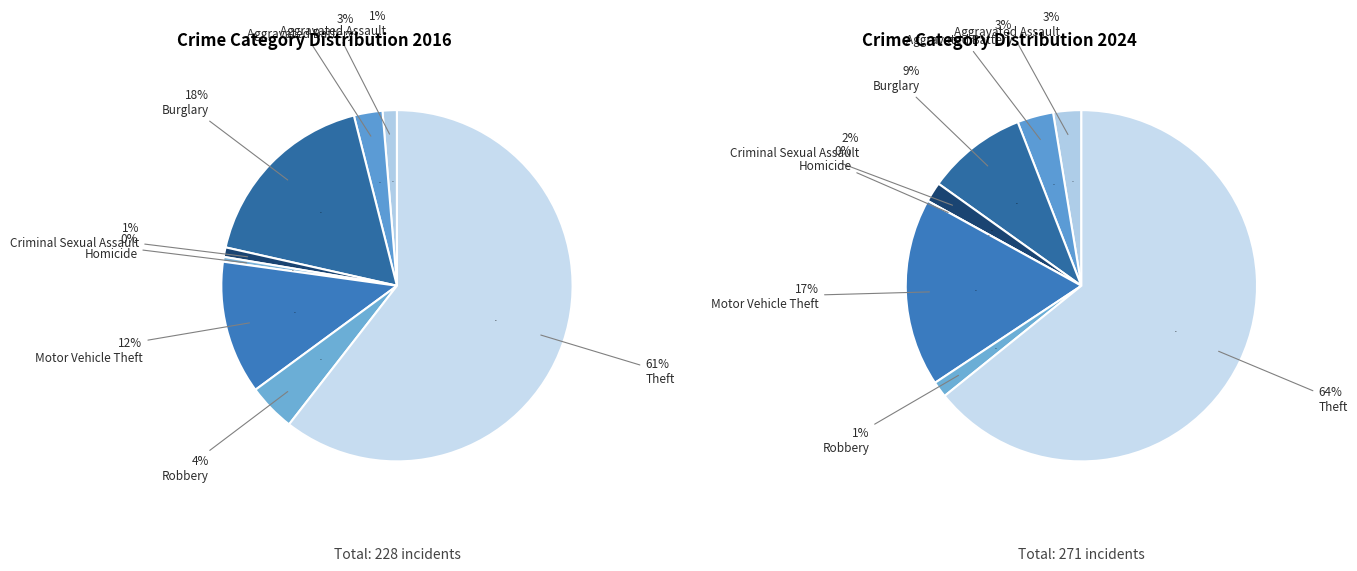

What percentage is NOT represented by Motor Vehicle Theft?

87.7%